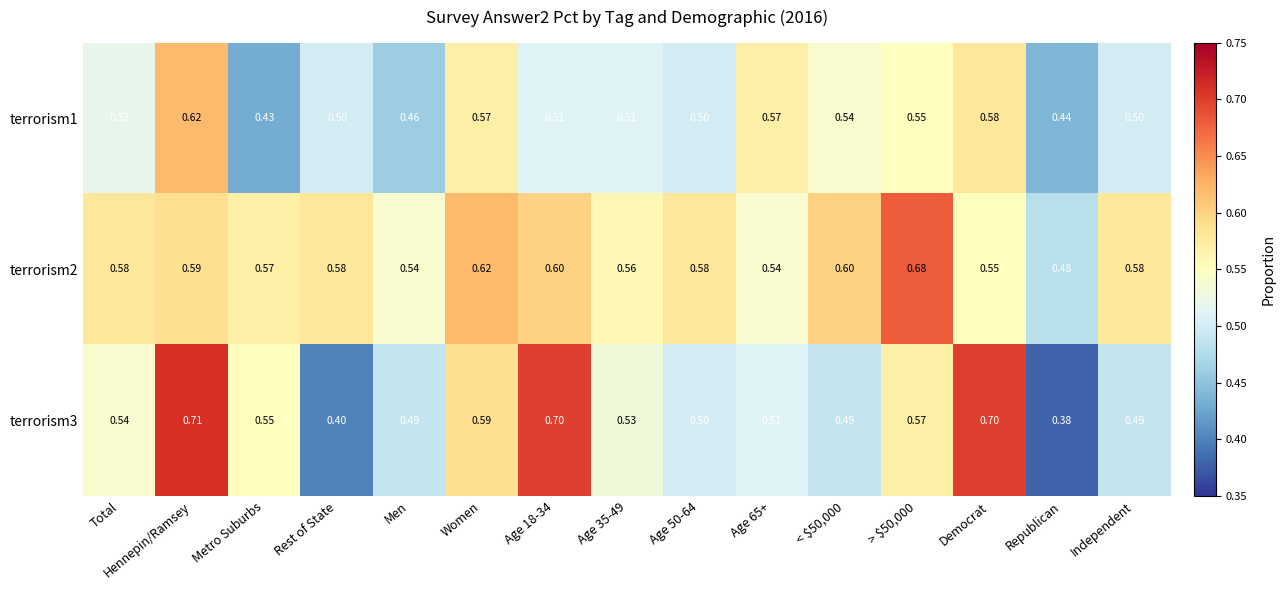

How many series are shown in this chart?

3